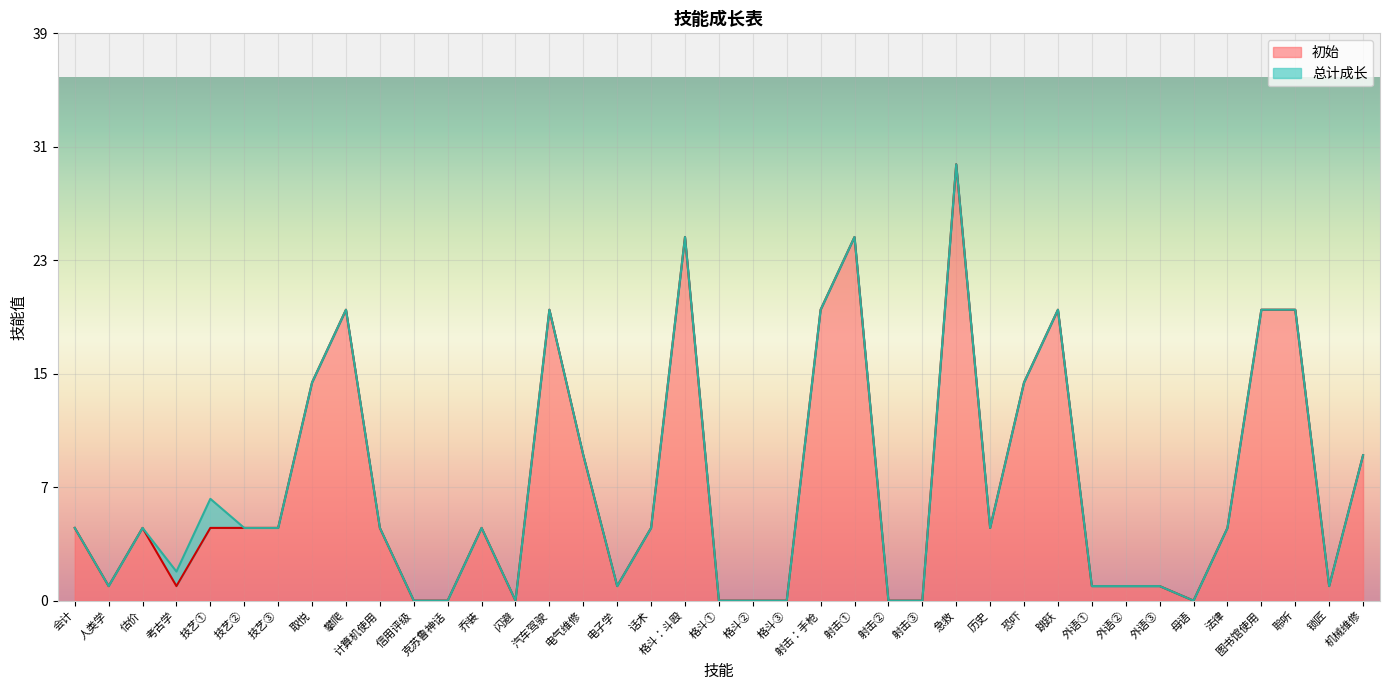

Where is the data nearest to the value 15?

取悦